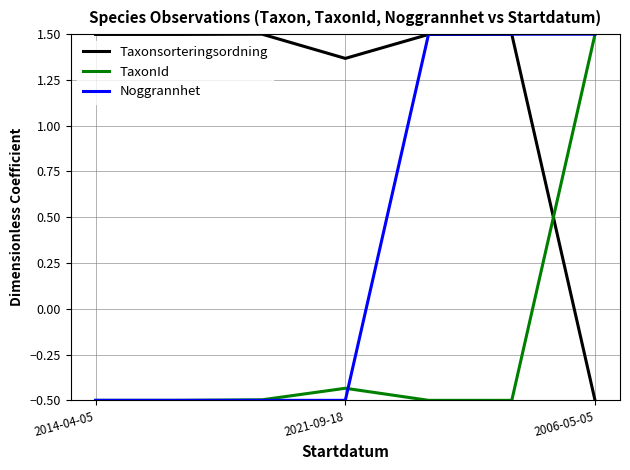

Which series has the largest total across all categories?

Taxonsorteringsordning